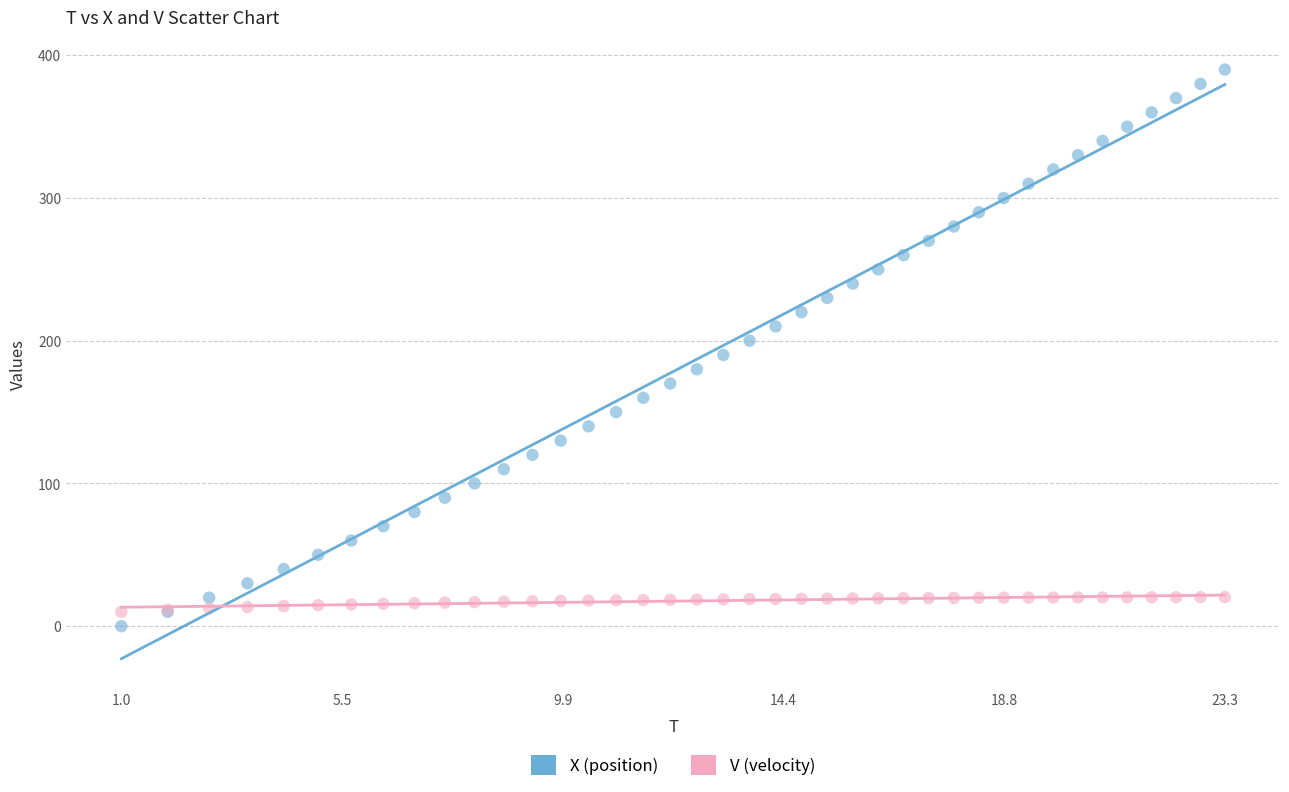

Which series contains the lowest Y value?

X (position)